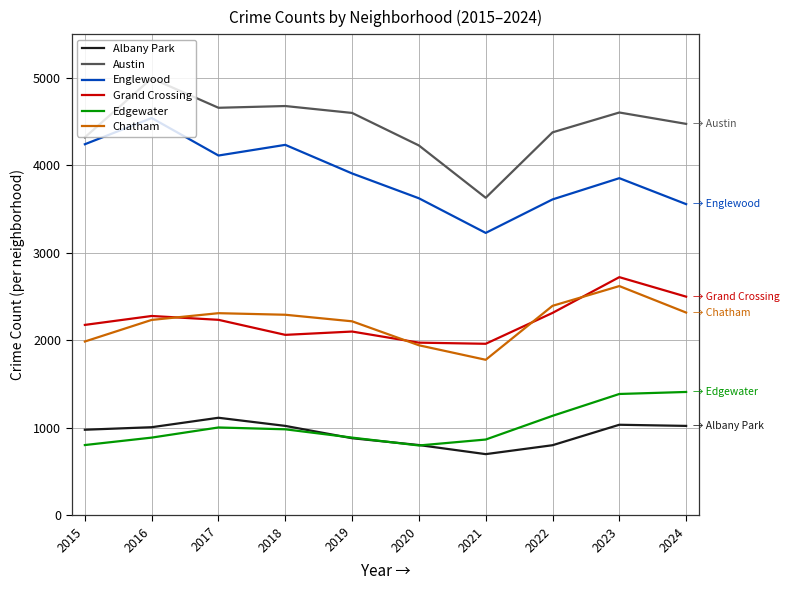

What is the difference between the highest and lowest values at 2019?

3720